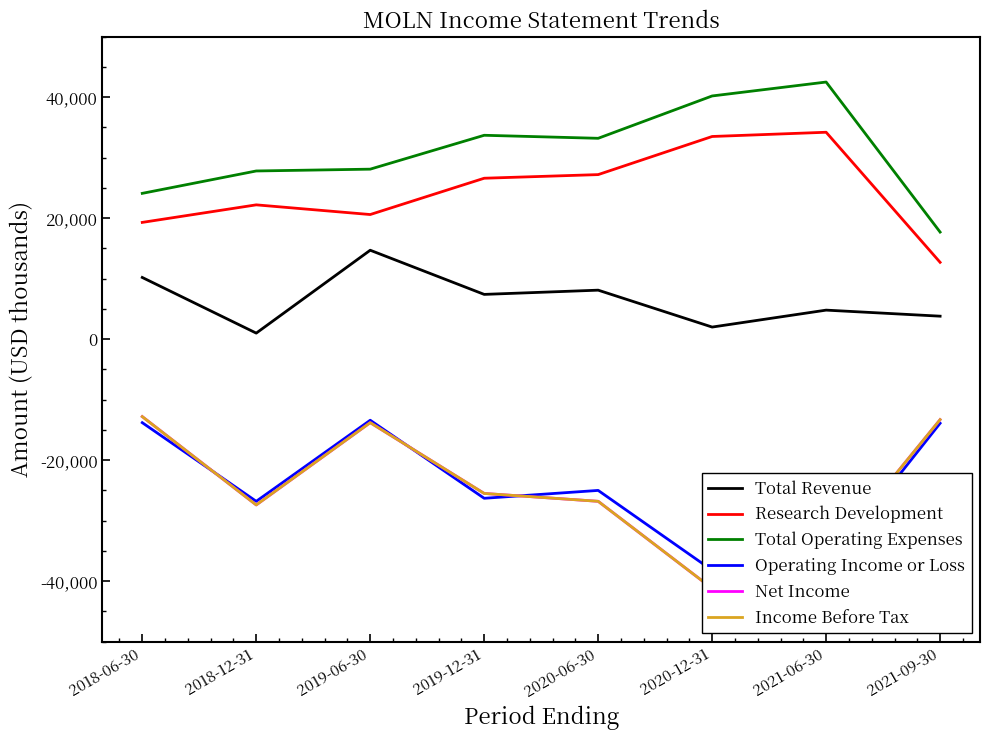

True or false: Operating Income or Loss and Total Revenue intersect in this chart.

False